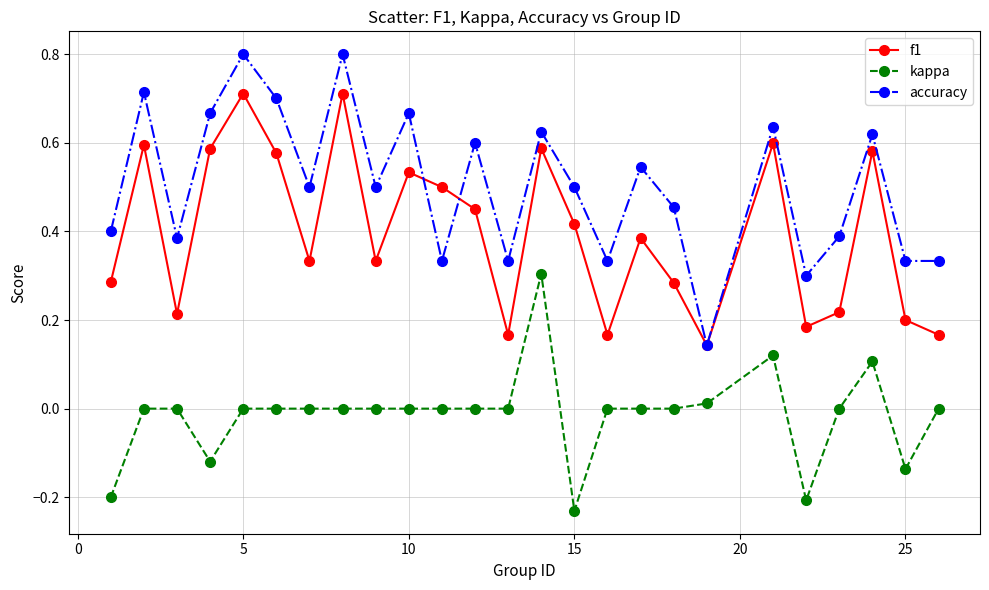

What are all the series names shown in the legend?

f1, kappa, accuracy